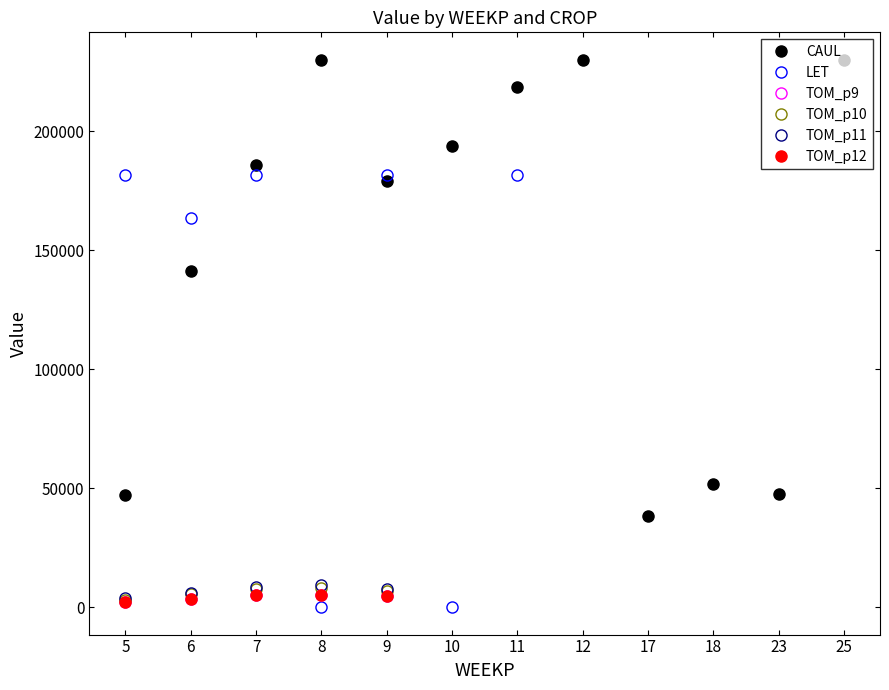

Which series has the widest spread of values?

CAUL